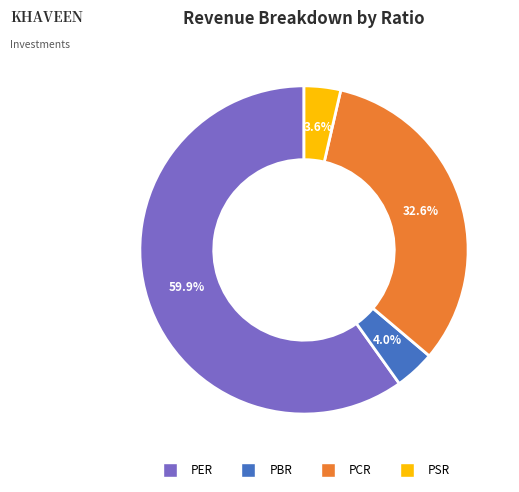

Does any single category account for the majority?

Yes